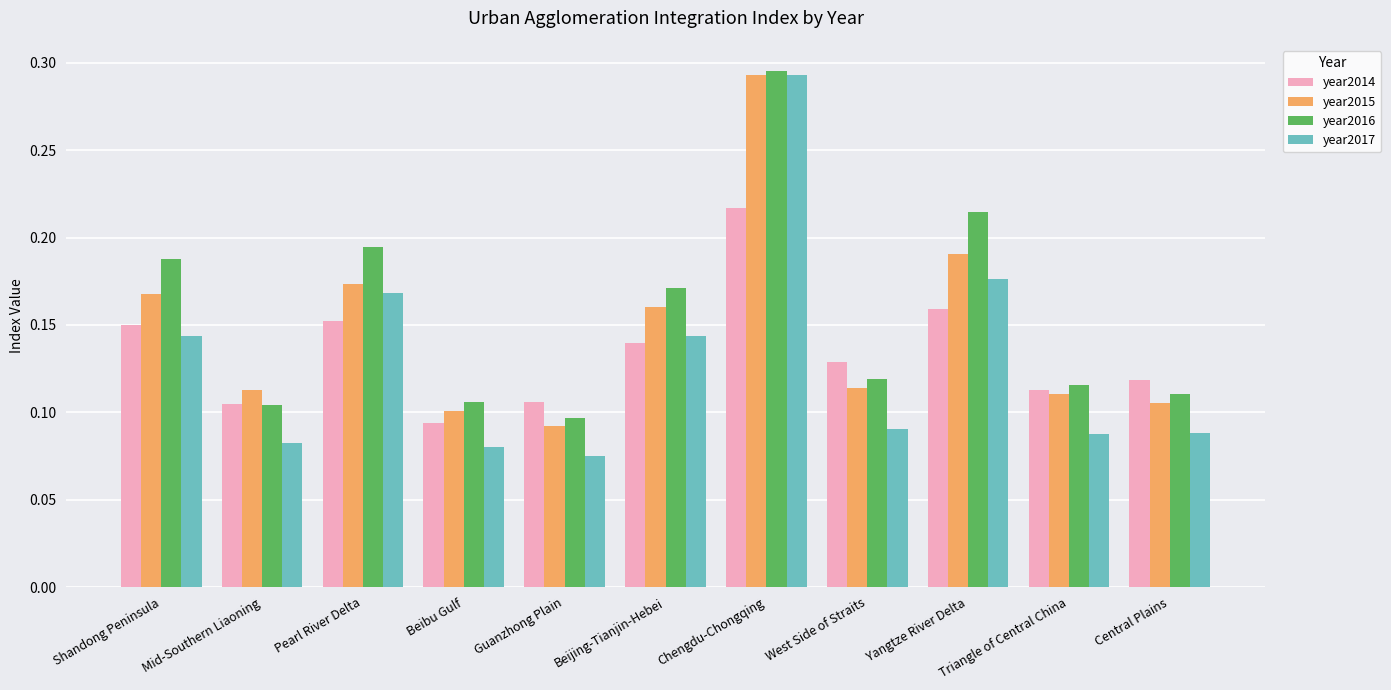

List the series in order of their overall mean, lowest first.

year2017, year2014, year2015, year2016